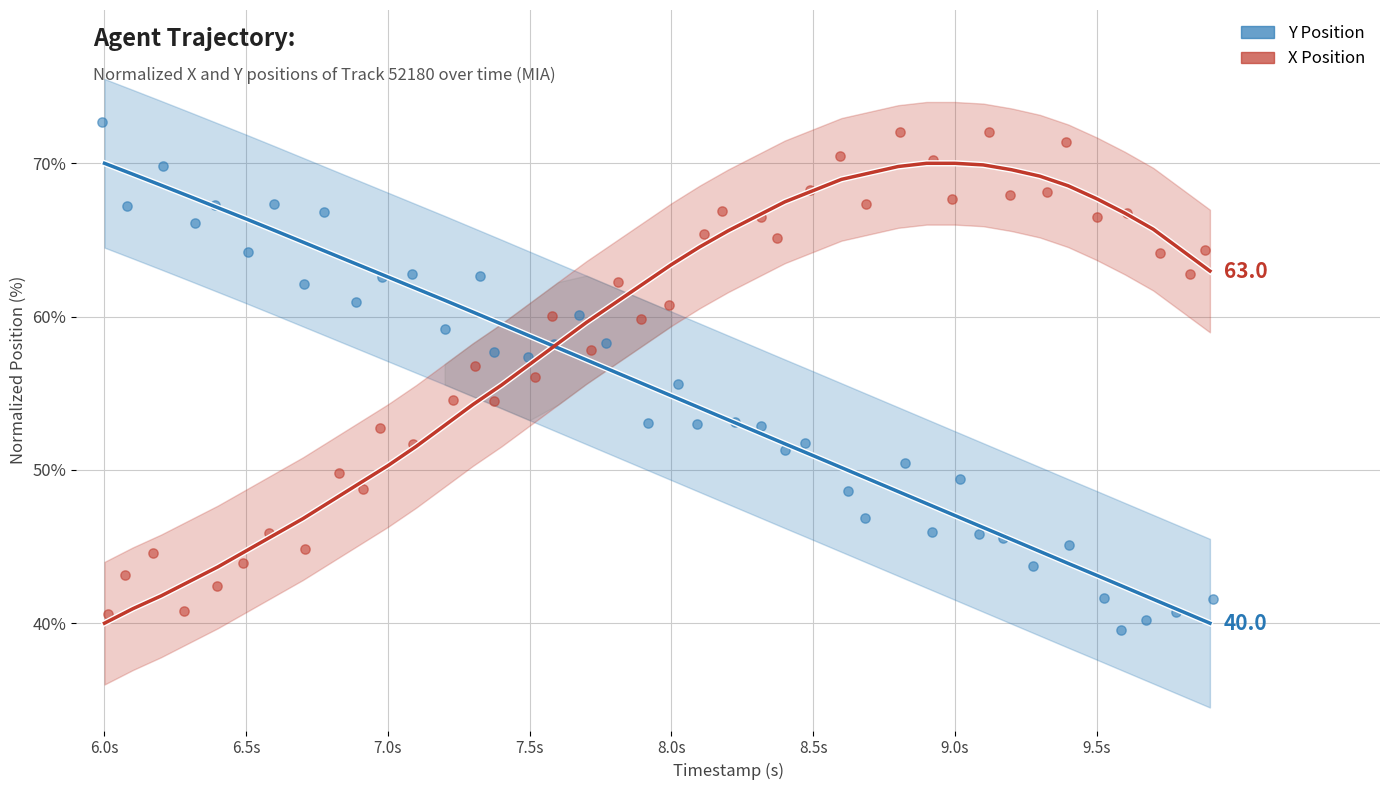

At how many categories does at least one series exceed 52?

40